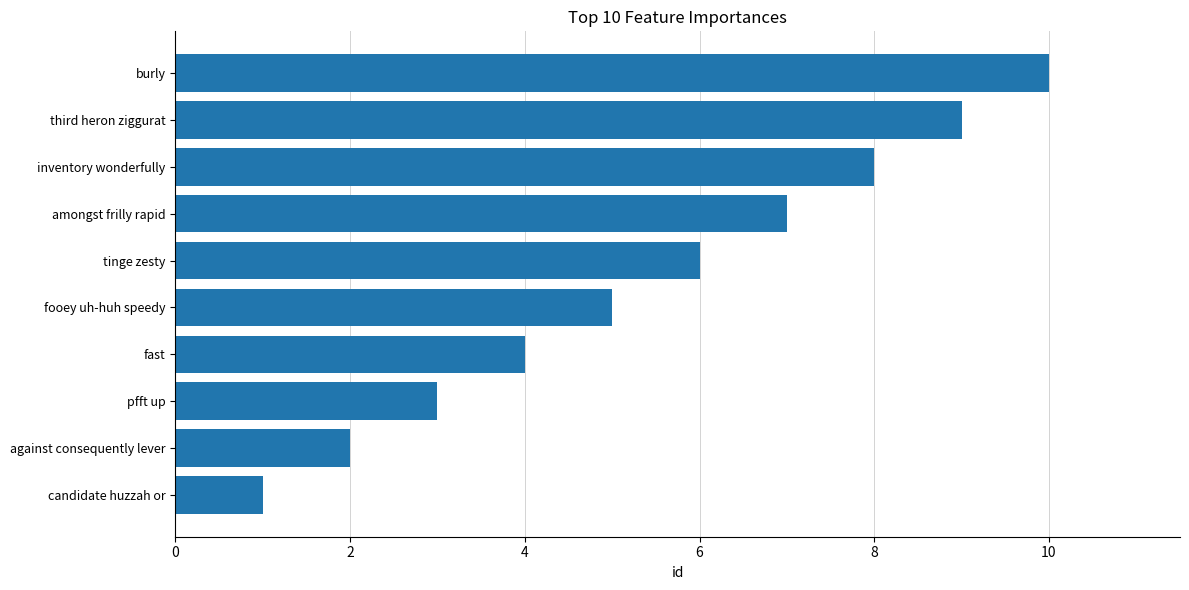

What value does the data have at amongst frilly rapid?

7